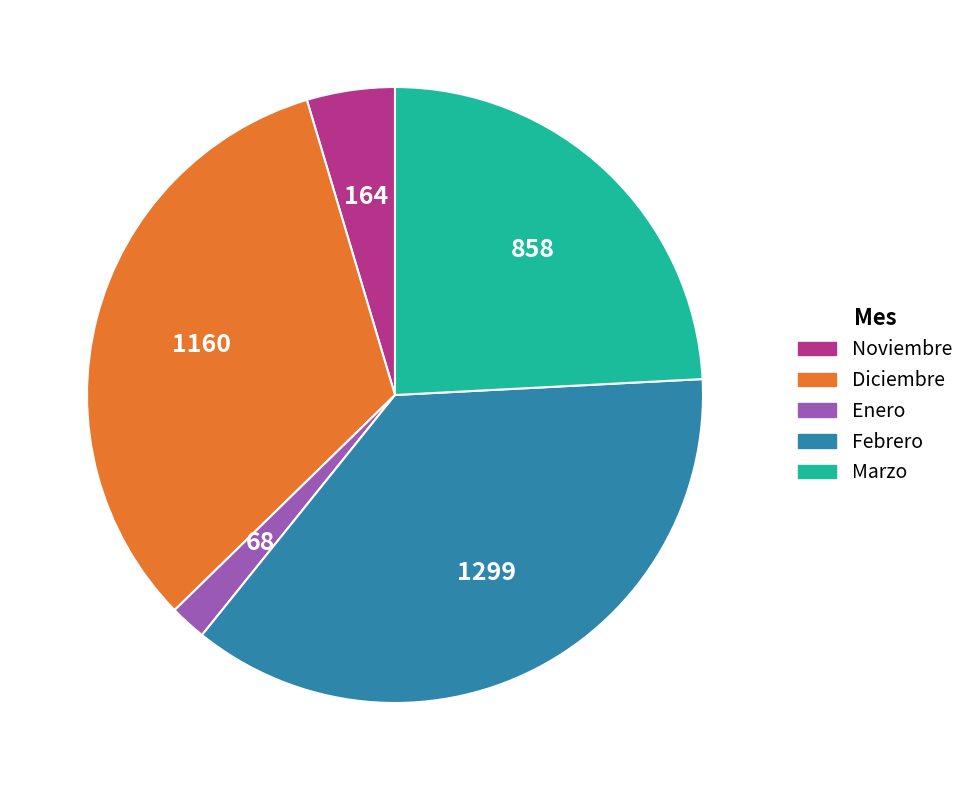

What is the ratio of the value at Enero to the value at Noviembre?

0.4